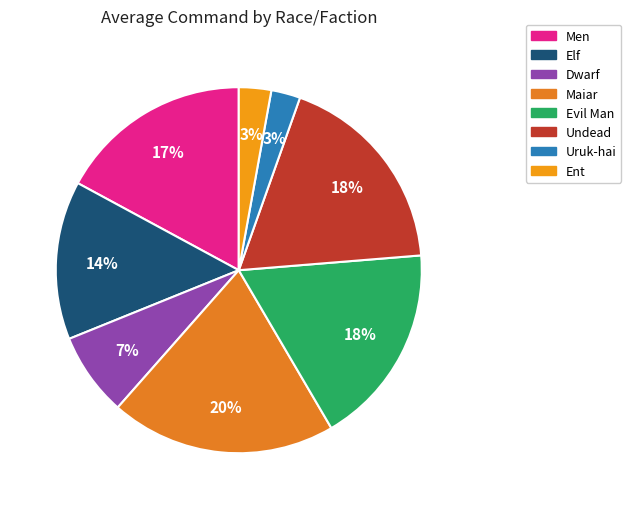

Count the number of slices in the pie.

8